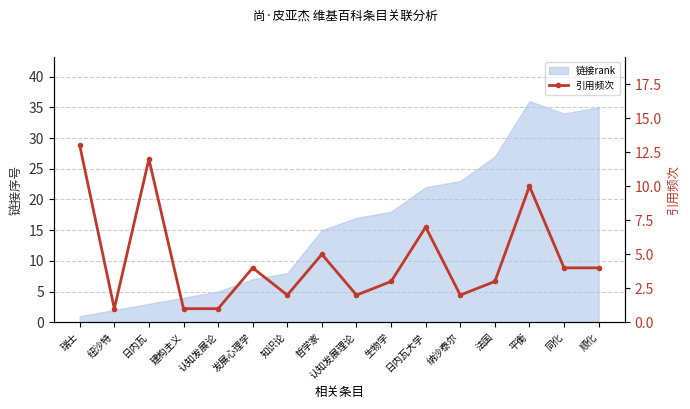

What is the average value?

5